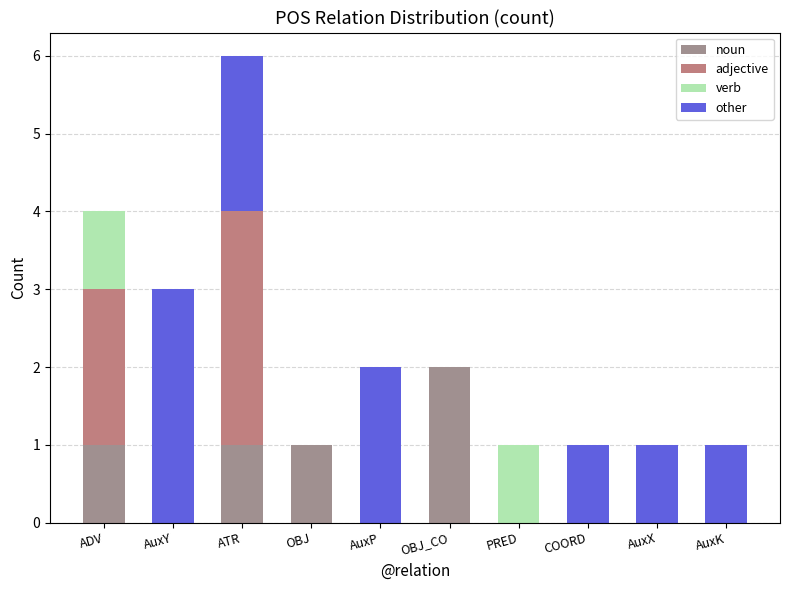

List the series in order of their peak value, lowest first.

verb, noun, adjective, other